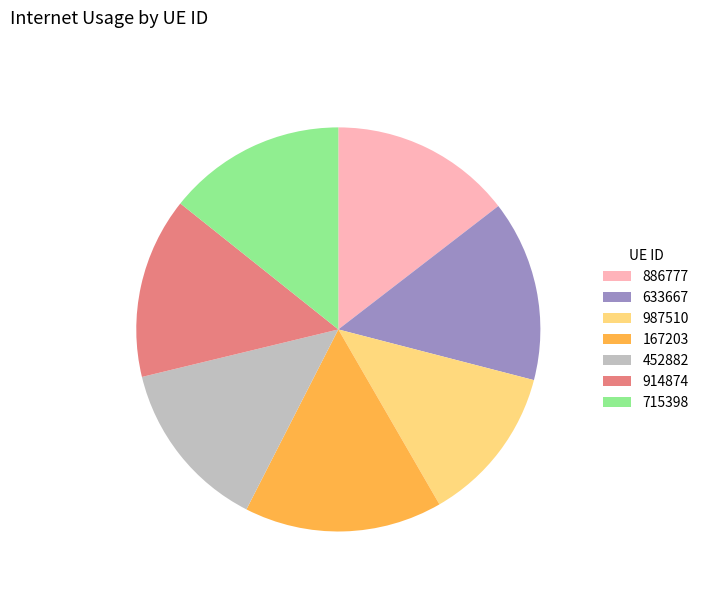

Between 914874 and 167203, which is larger?

167203